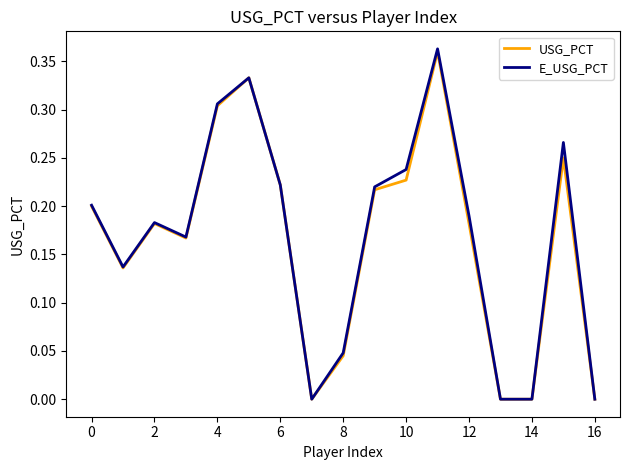

Which series has the largest range (max minus min)?

E_USG_PCT